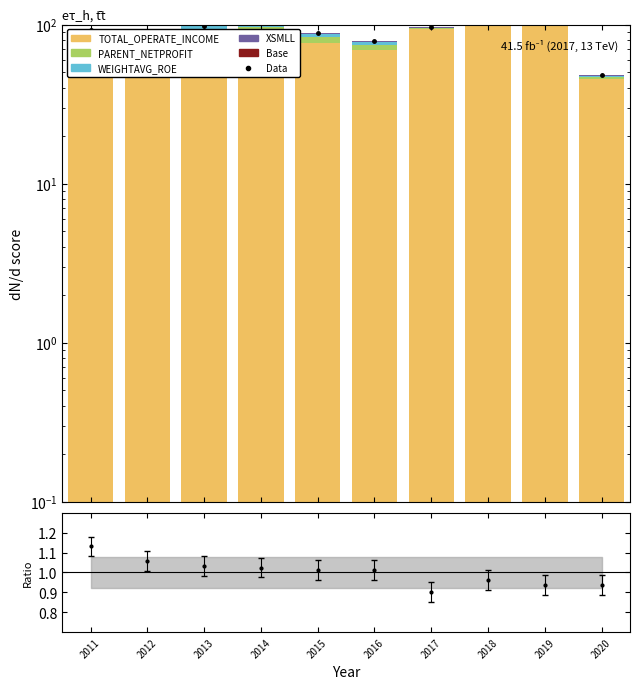

Which series has the widest spread of values?

Data